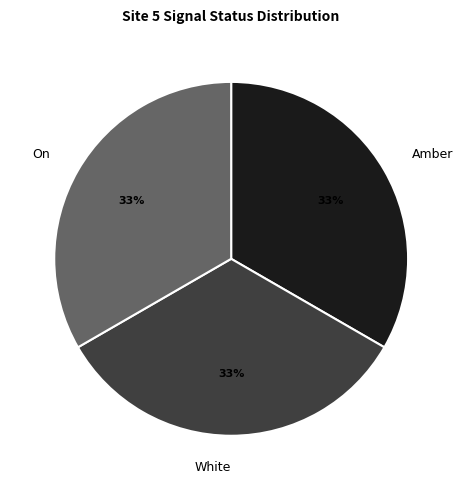

How many slices are in this pie chart?

3